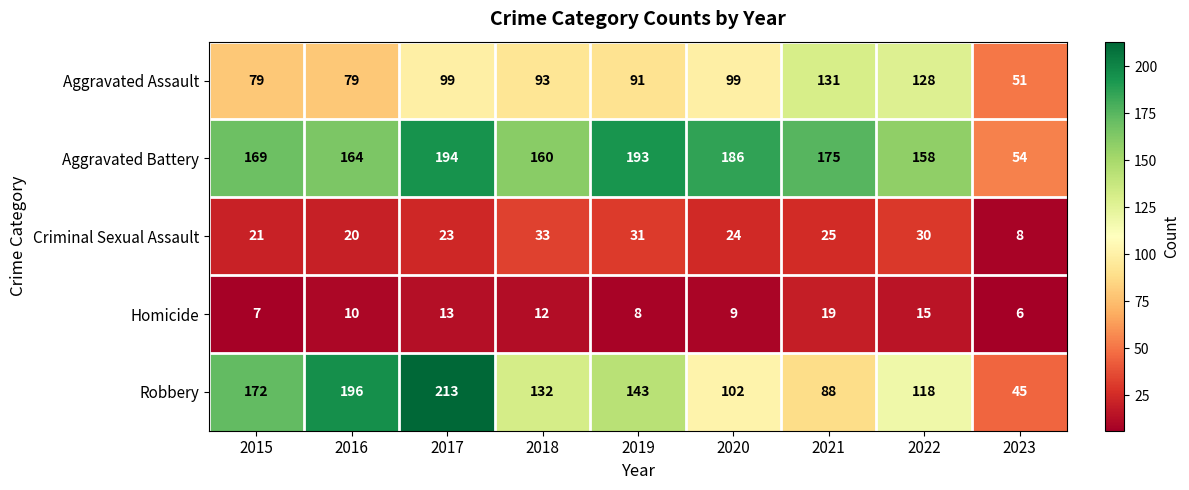

List the series in order of their peak value, lowest first.

Homicide, Criminal Sexual Assault, Aggravated Assault, Aggravated Battery, Robbery